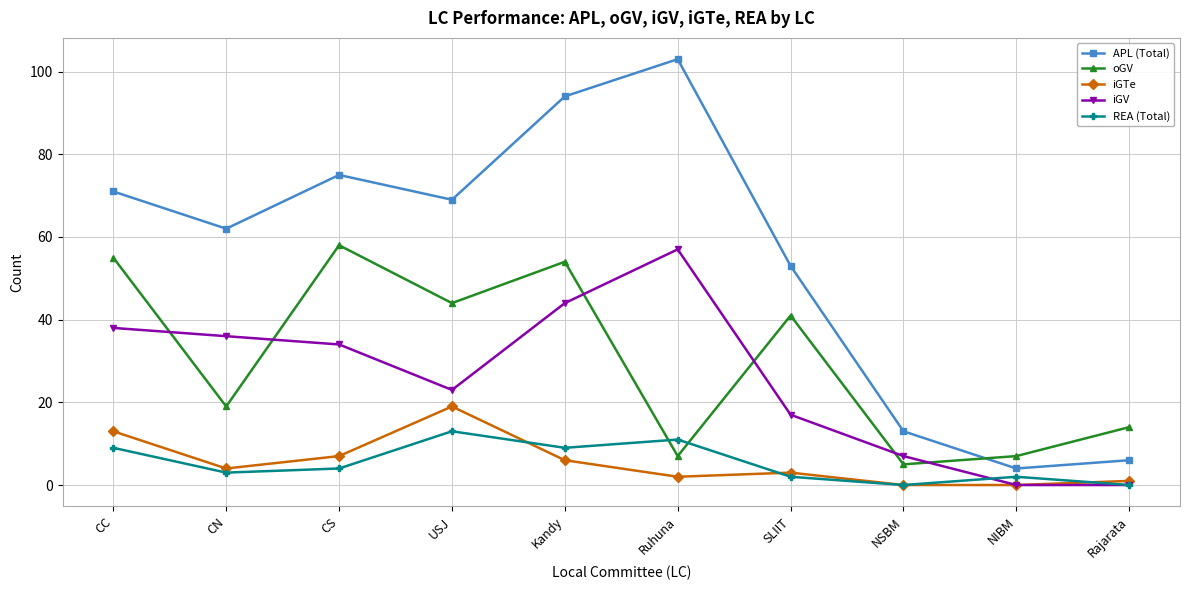

What is the value of the APL (Total) point at the 6th from the left?

103